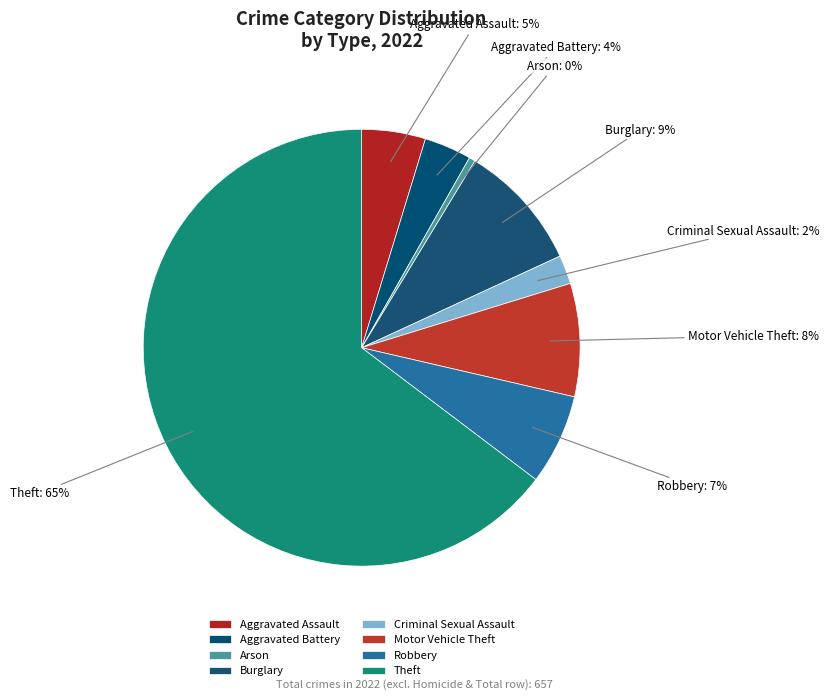

What percentage is the Aggravated Battery slice, to the nearest percent?

4%